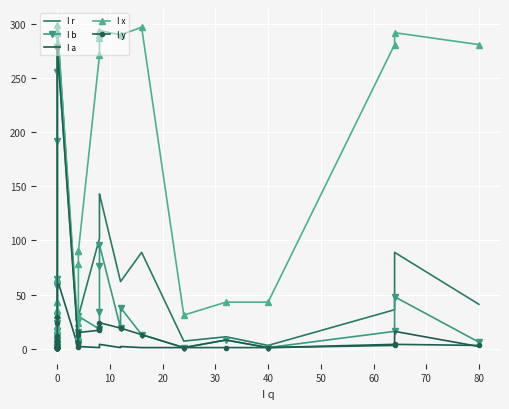

What is the lowest value of the I x series?

12